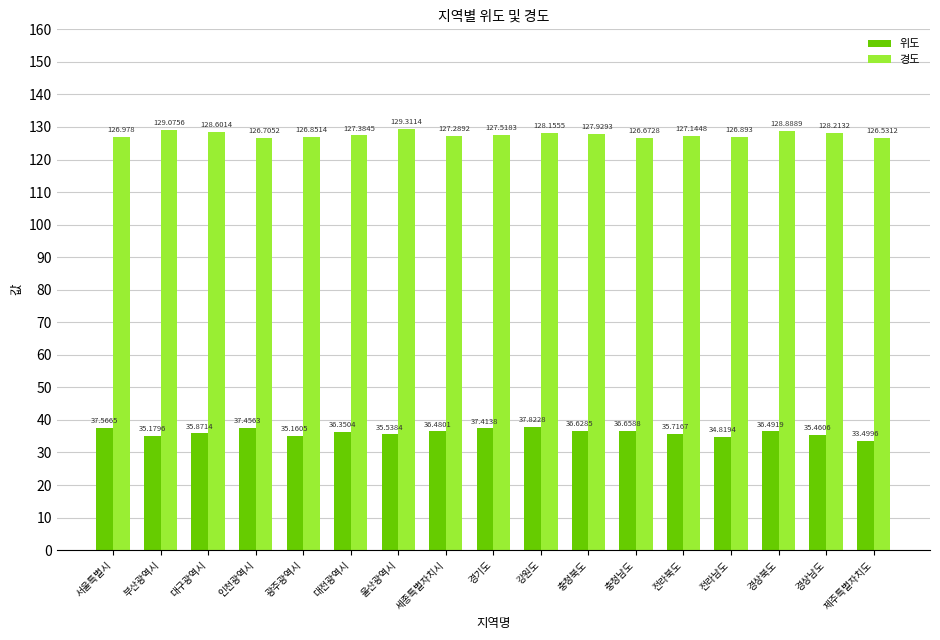

What is the label of the 7th bar from the right?

충청북도